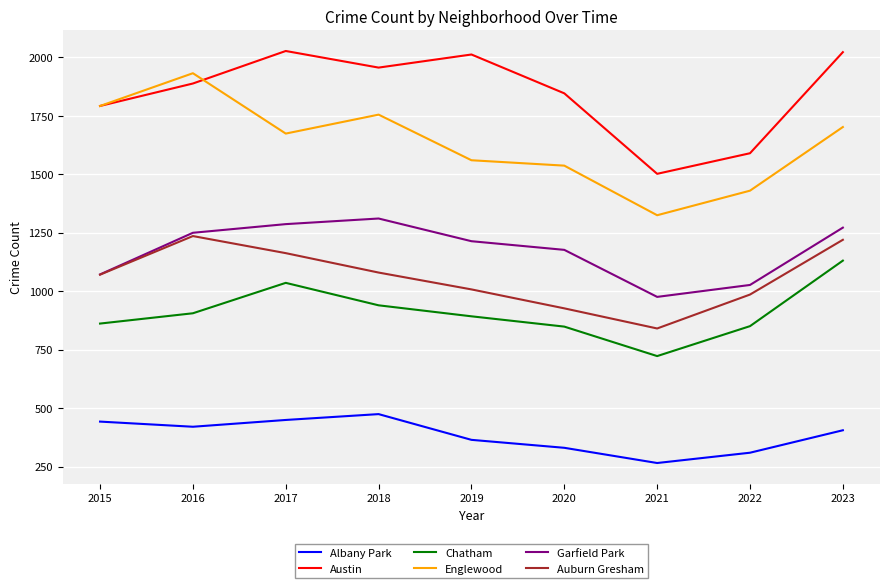

List the series in order of their peak value, lowest first.

Albany Park, Chatham, Auburn Gresham, Garfield Park, Englewood, Austin